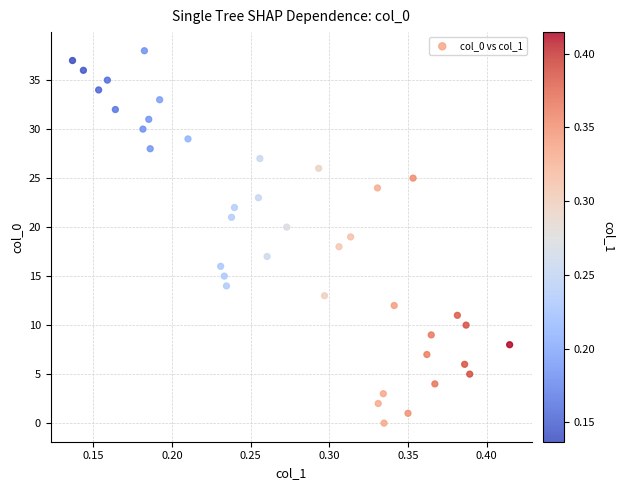

What is the range of Y values (max minus min)?

38